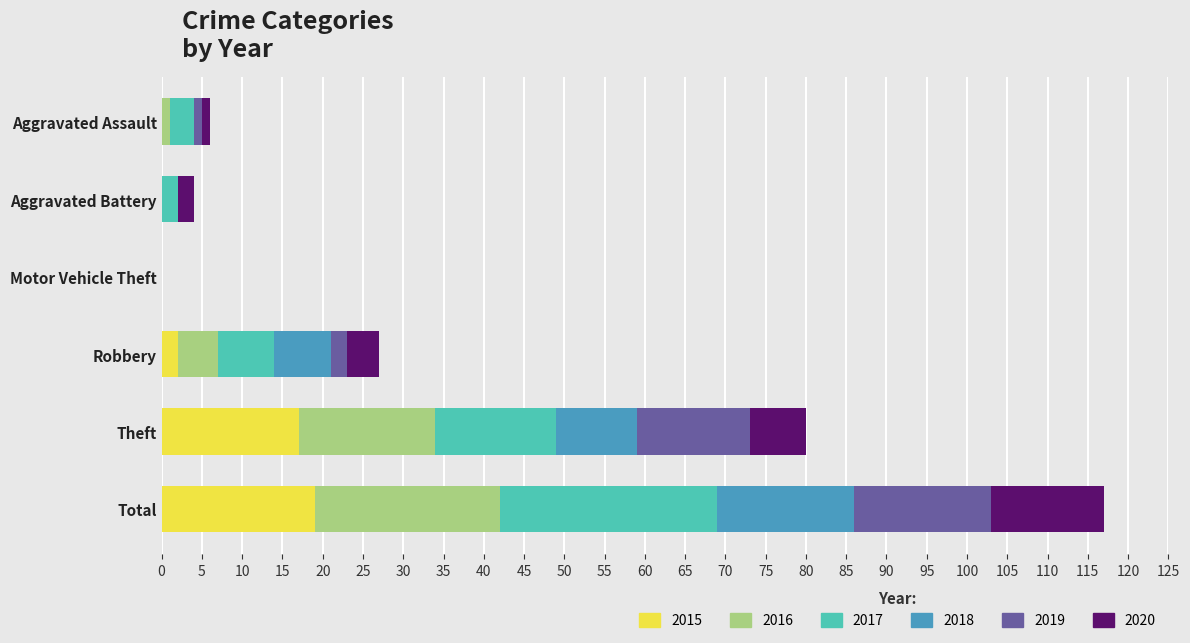

At which category is the sum across all series the highest?

Total